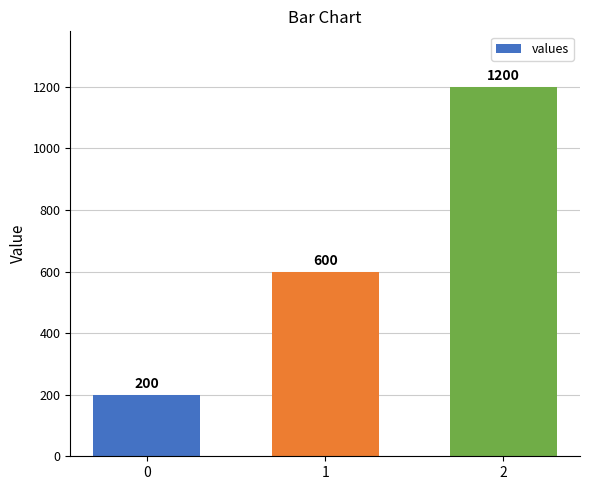

What is the sum of the values at 1 and 0?

800